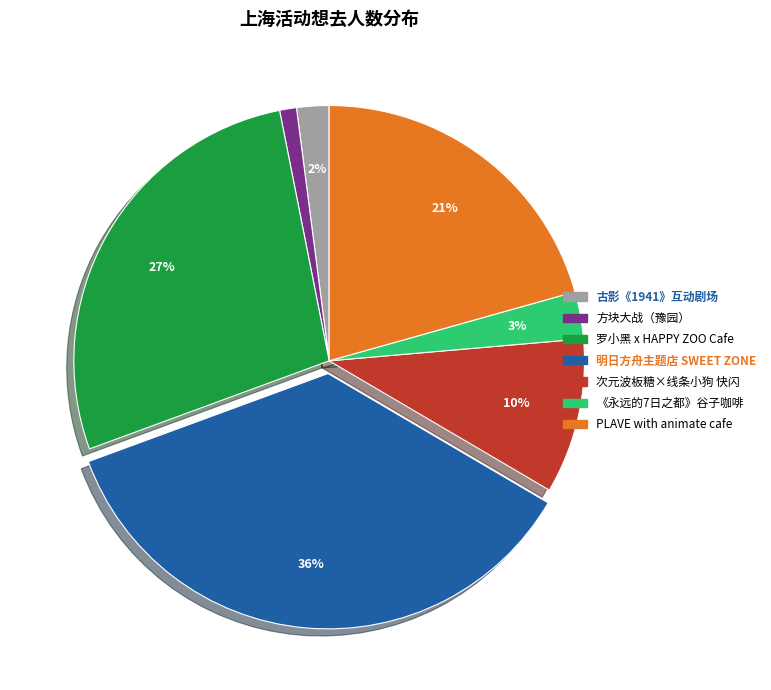

Is there a majority slice in this chart?

No